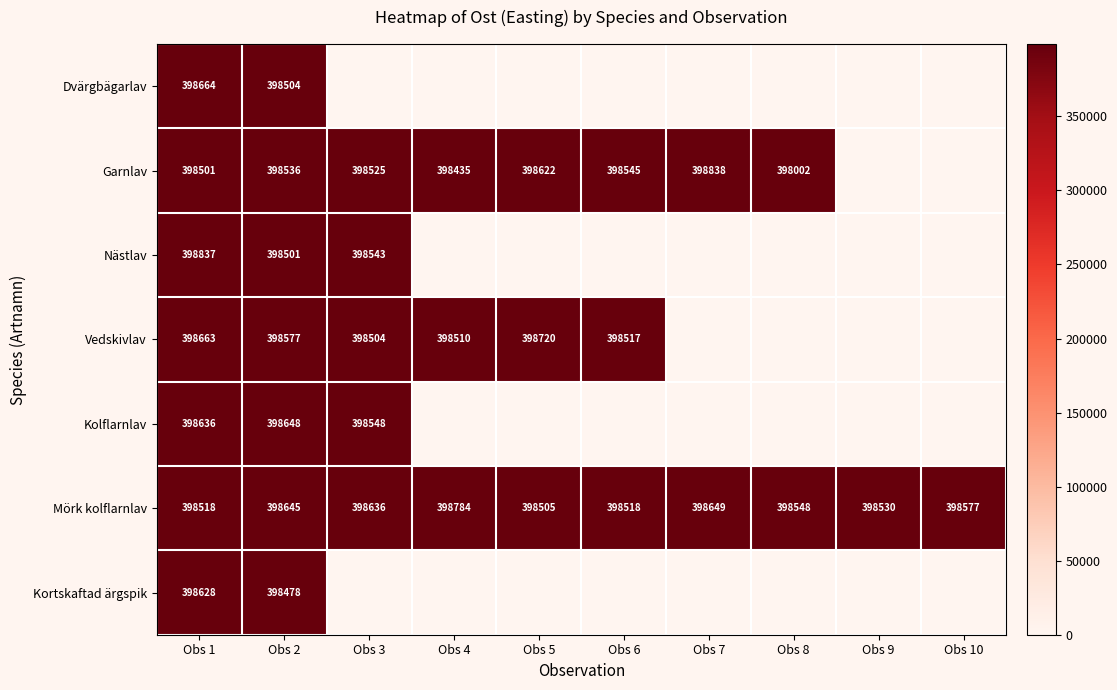

At which category does the chart reach its peak across all series?

Obs 7